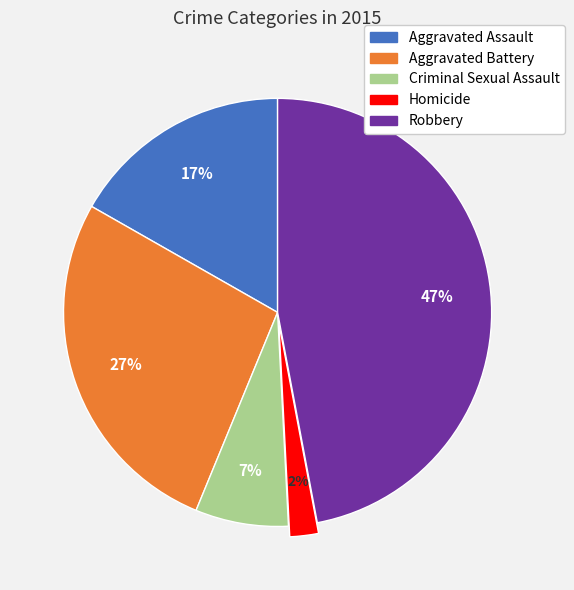

Do Homicide and Aggravated Battery together represent more than half of the pie?

No